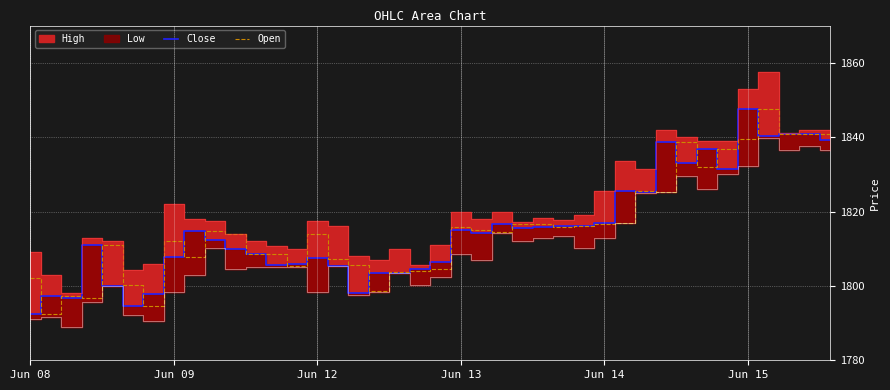

What is the highest value of the Open series?

1847.4